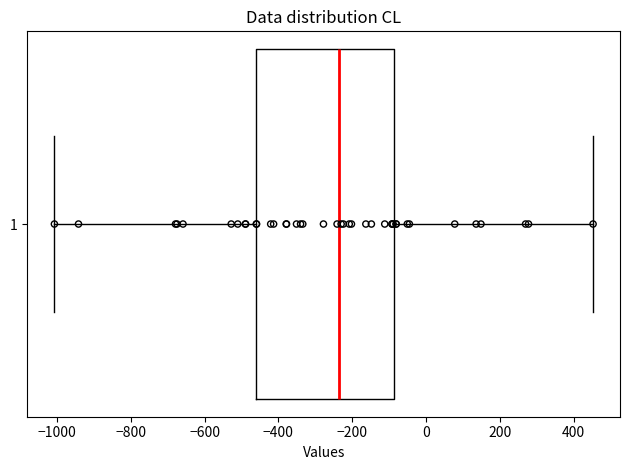

Transcribe this box plot: give where the median line is, the range the box spans, and where the two whiskers end, as read against the x-axis. The values are not printed on the chart, so give them approximately, as read against the axis.

median -240, box -460 to -80, whiskers -1000 to 460